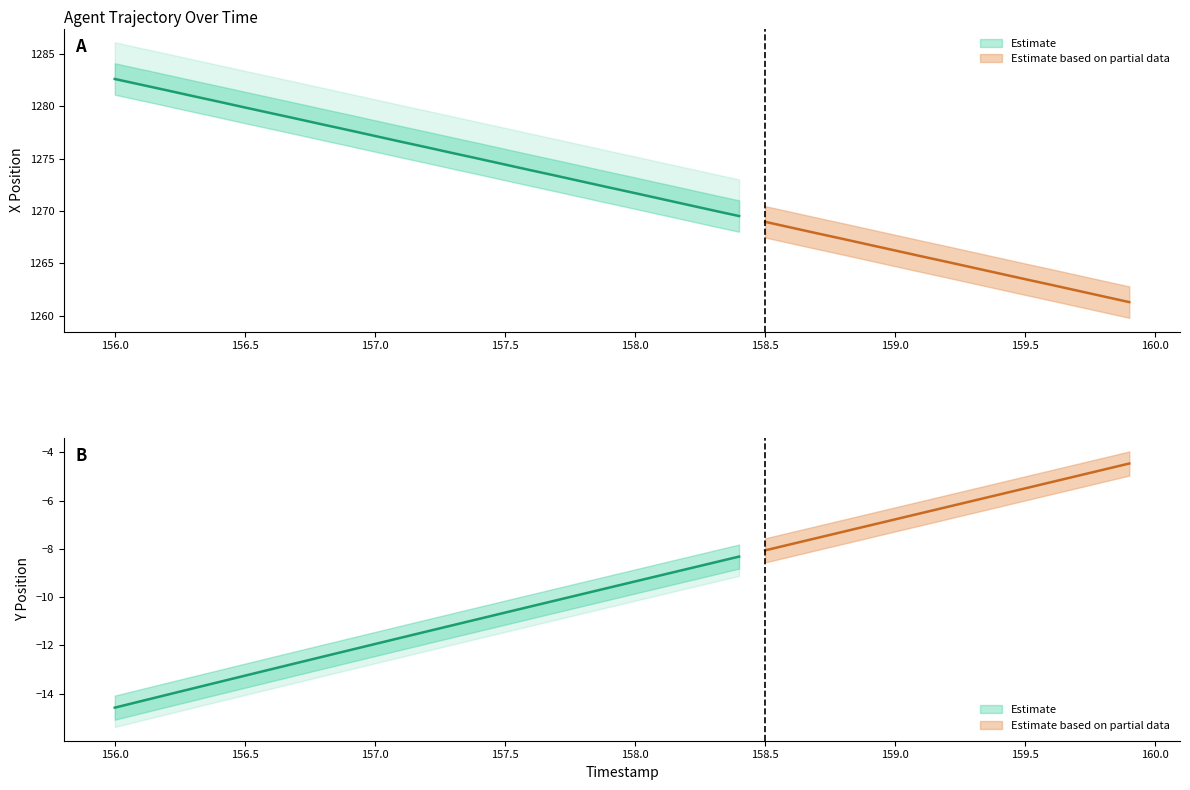

Count the number of categories in the chart.

40